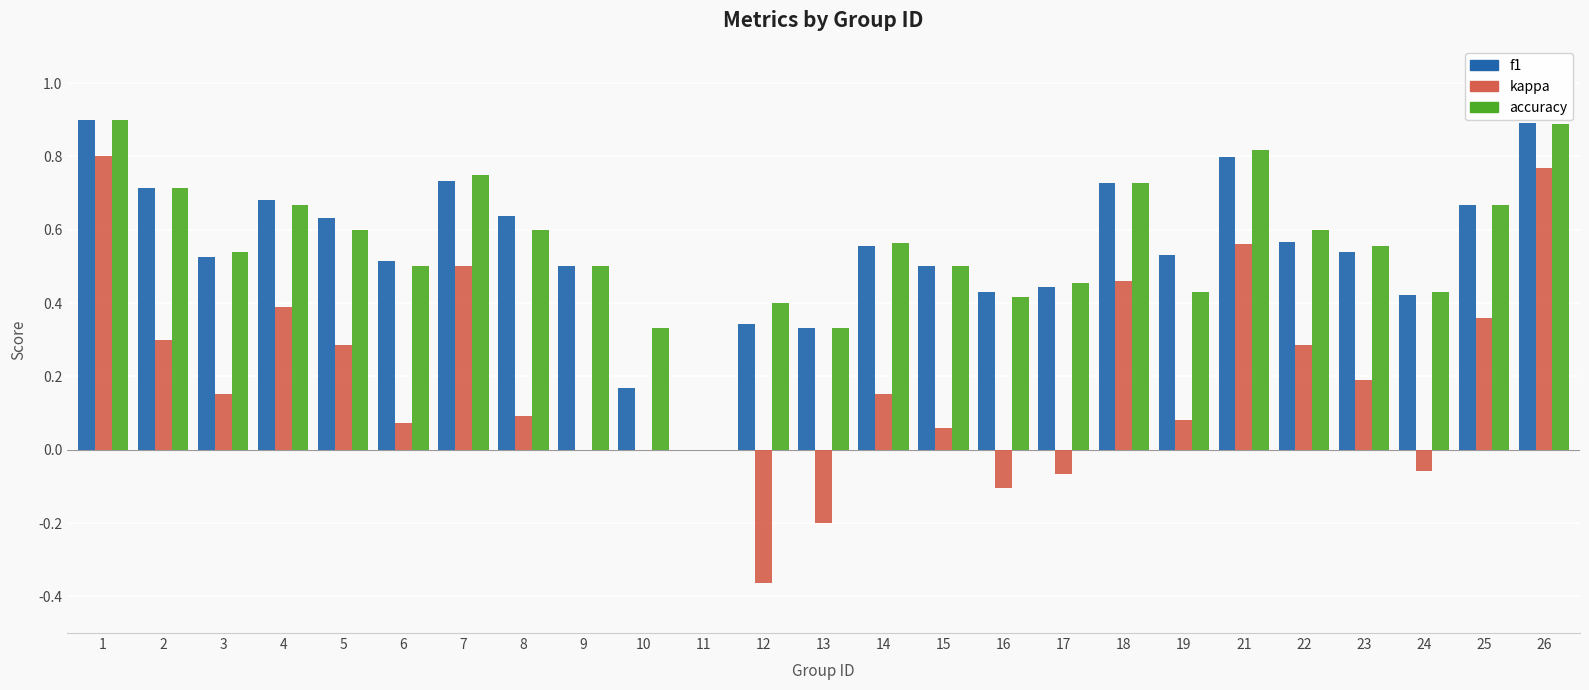

Is the value of f1 at 4 greater than the value of accuracy at 12?

Yes